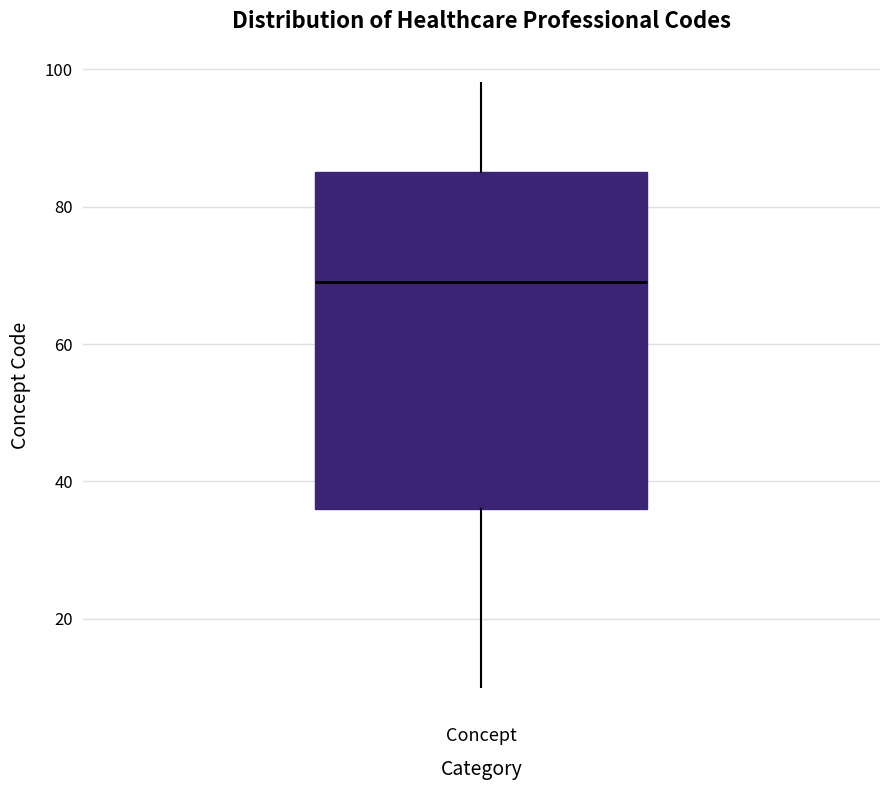

Transcribe this box plot: give where the median line is, the range the box spans, and where the two whiskers end, as read against the y-axis. The values are not printed on the chart, so give them approximately, as read against the axis.

median 70, box 36 to 86, whiskers 10 to 98